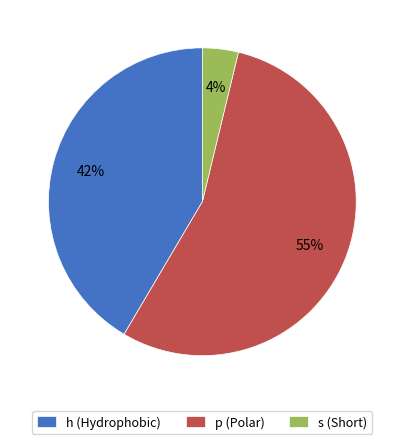

Between h (Hydrophobic) and s (Short), which is larger?

h (Hydrophobic)